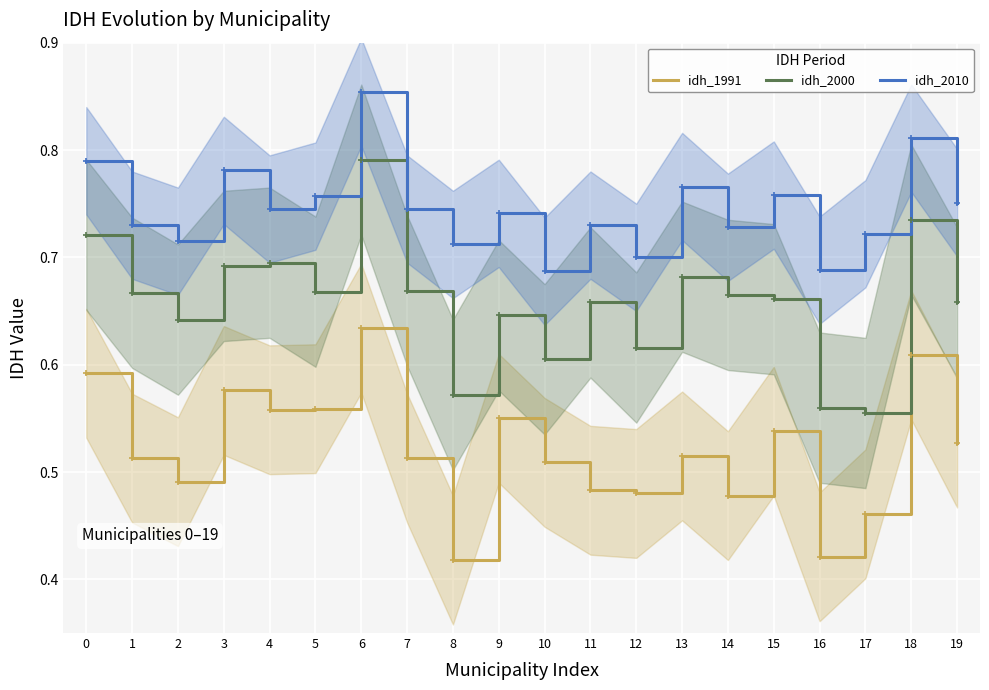

What is the difference between the idh_1991 values at 11 and 9?

0.1